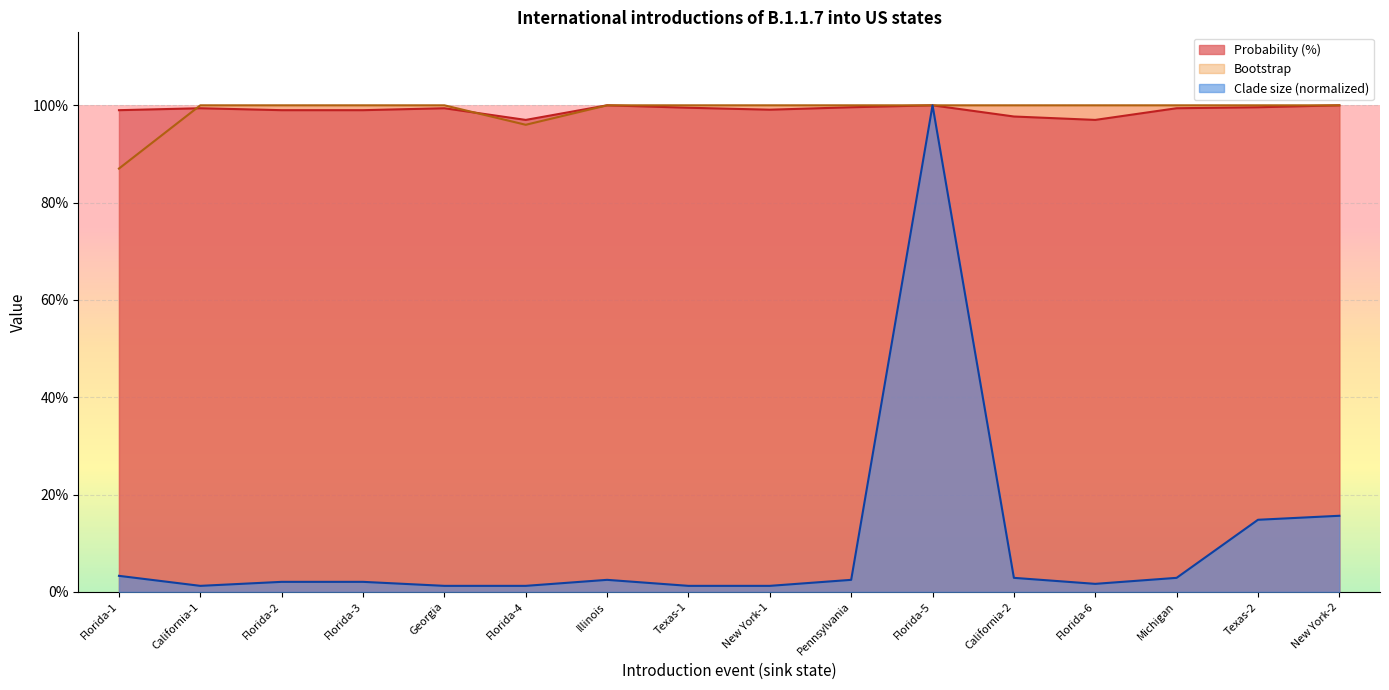

What is the average value of the Clade size series?

9.8